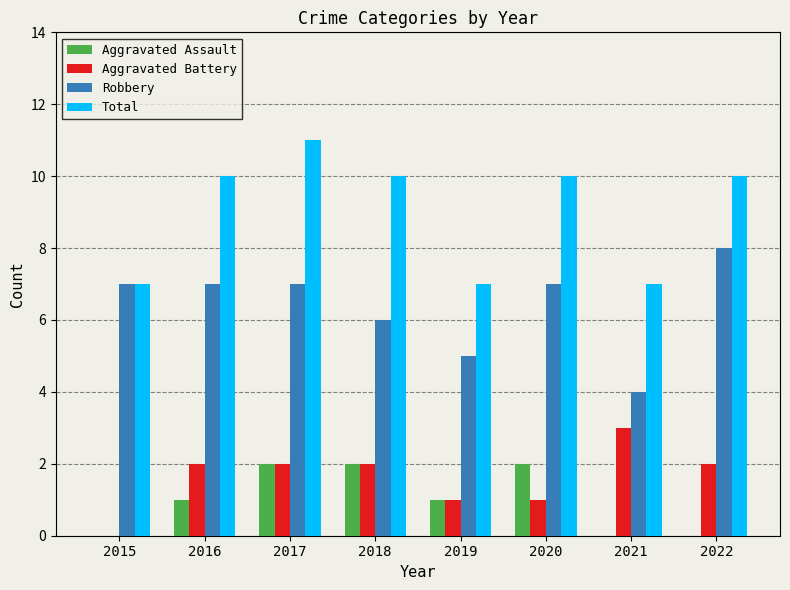

Are the bars grouped side by side (vs. stacked)?

Yes